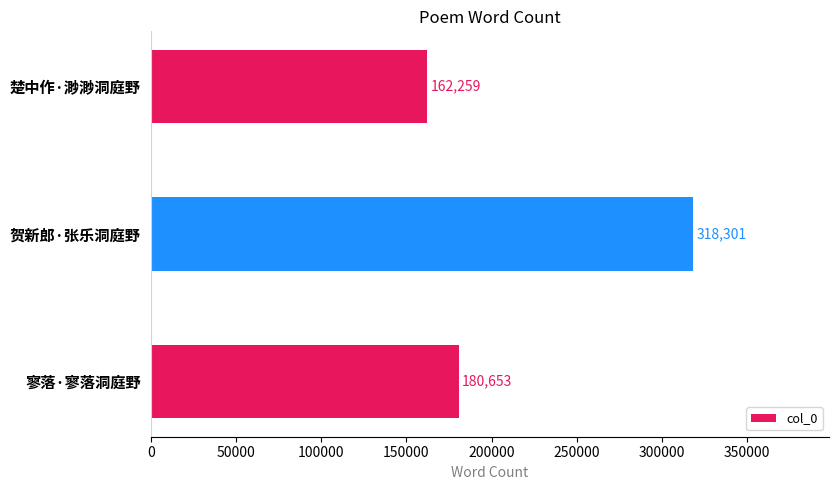

Rank the categories by value from highest to lowest.

贺新郎·张乐洞庭野, 寥落·寥落洞庭野, 楚中作·渺渺洞庭野